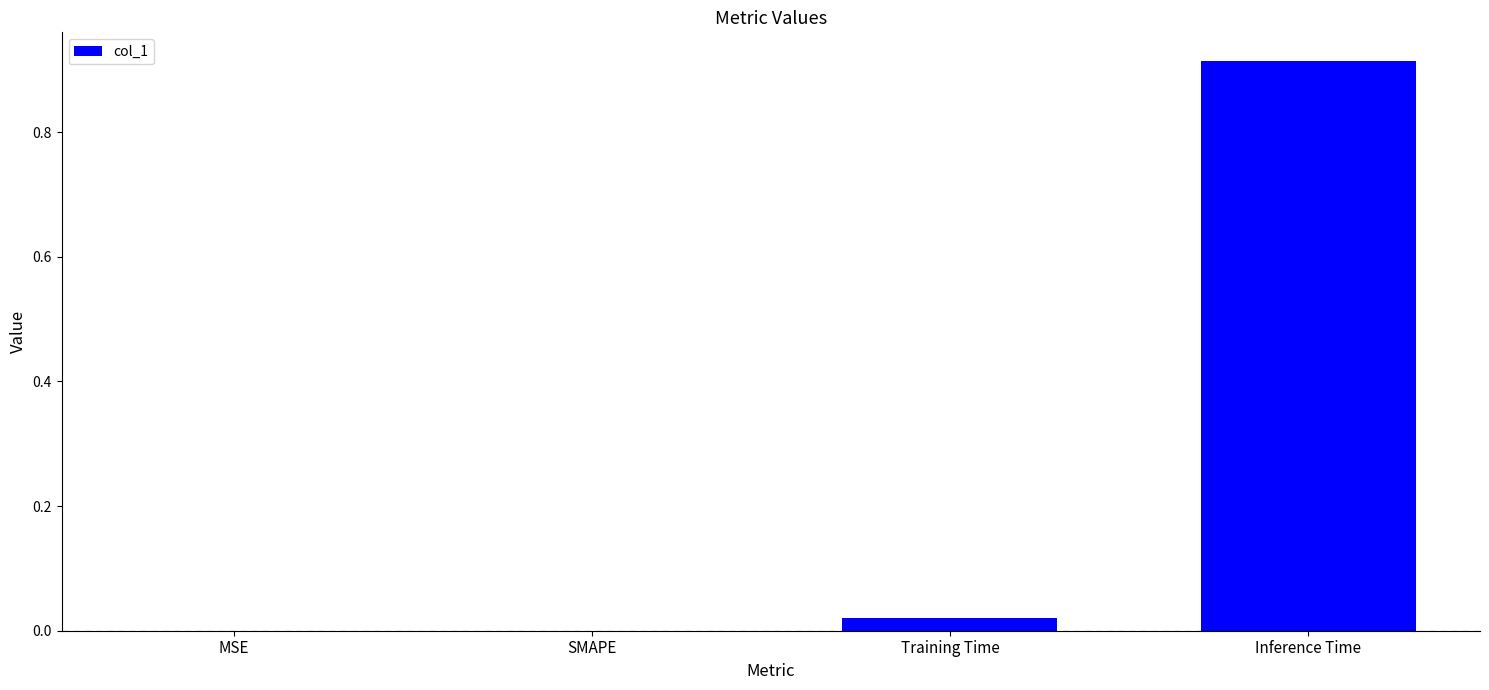

At which category does the chart reach its peak across all series?

Inference Time